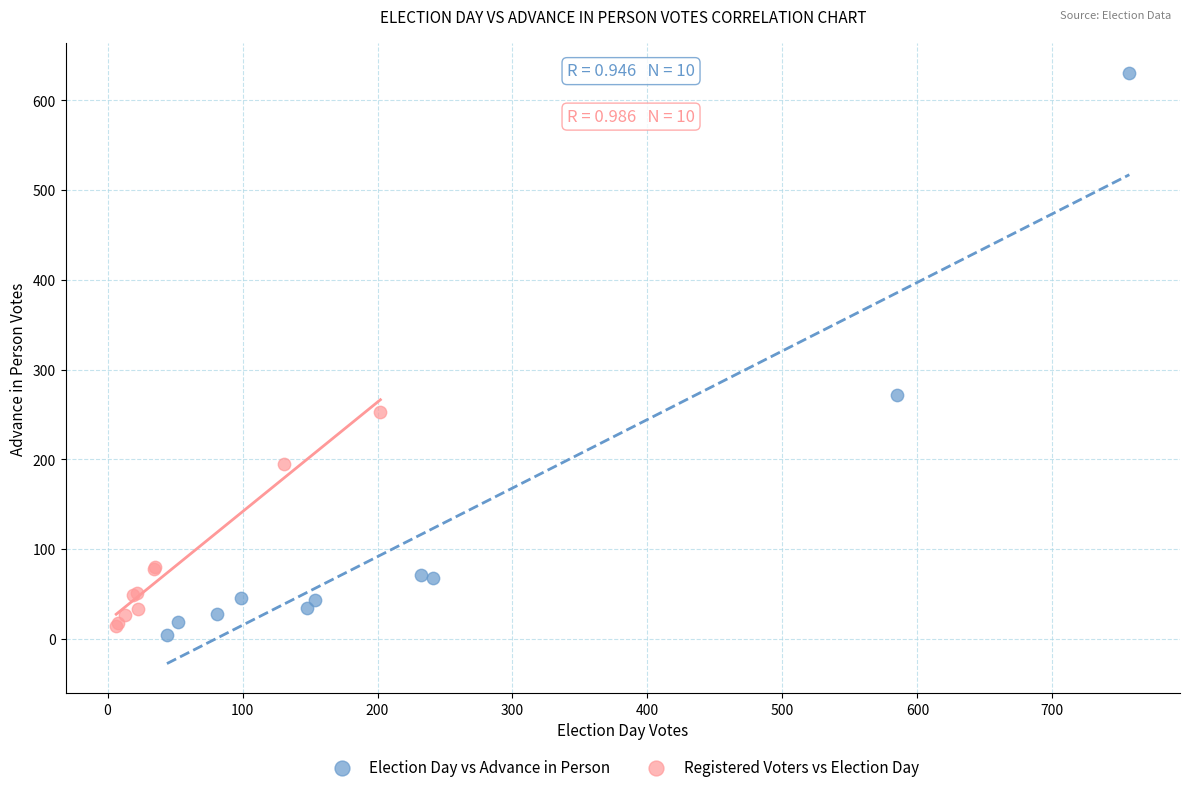

What are all the series names shown in the legend?

Election Day vs Advance in Person, Registered Voters vs Election Day